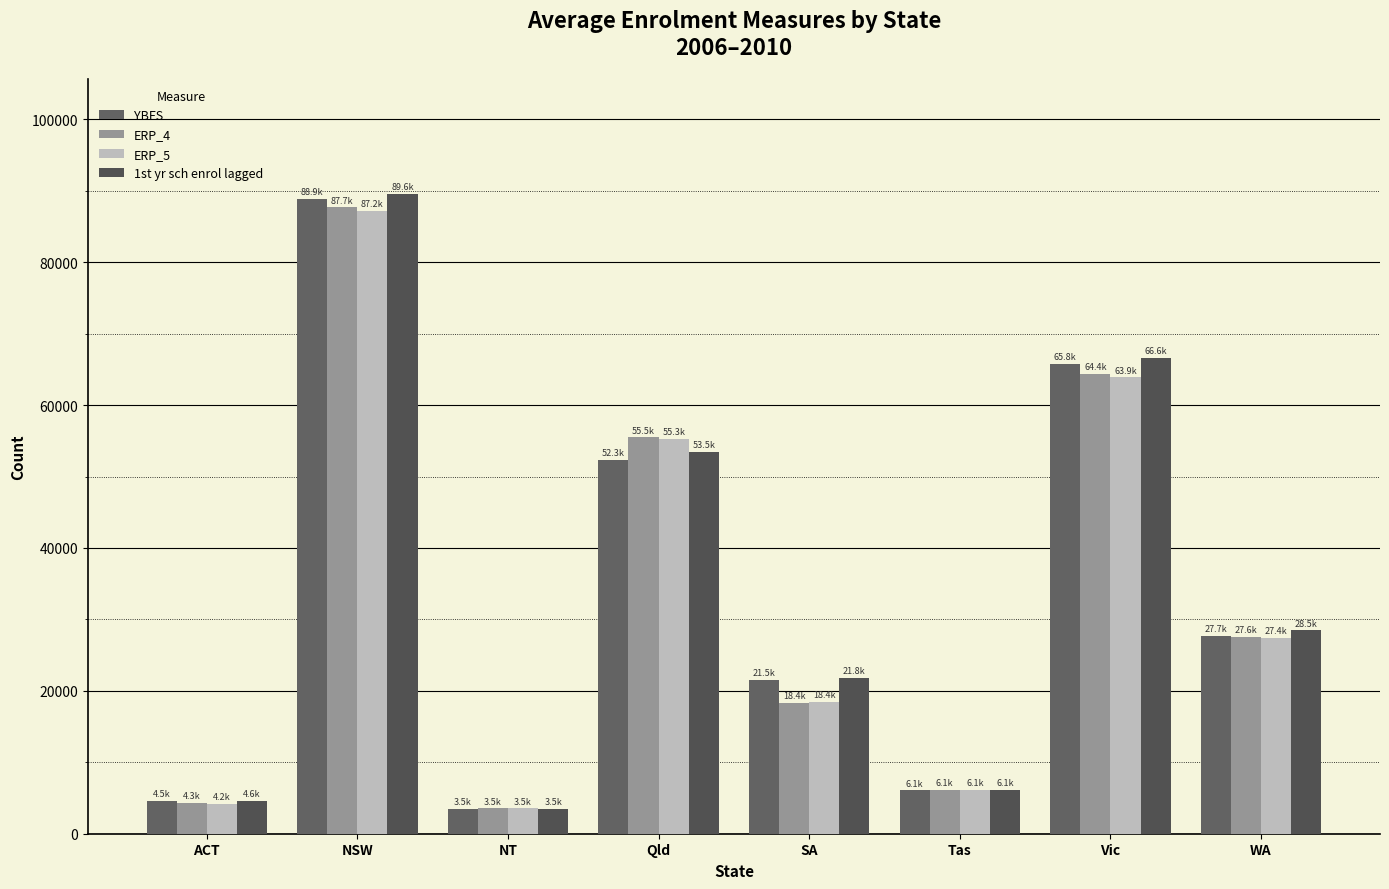

What is the value of the 1st yr sch enrol lagged bar at the 2nd from the left?

89585.2